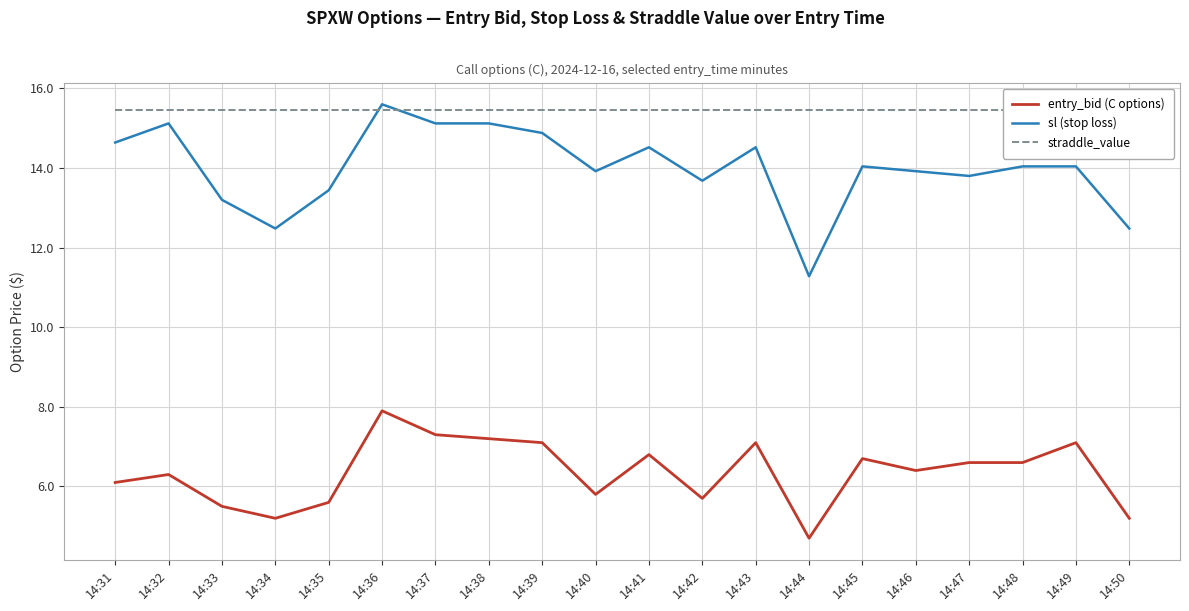

True or false: straddle_value and entry_bid (C options) intersect in this chart.

False